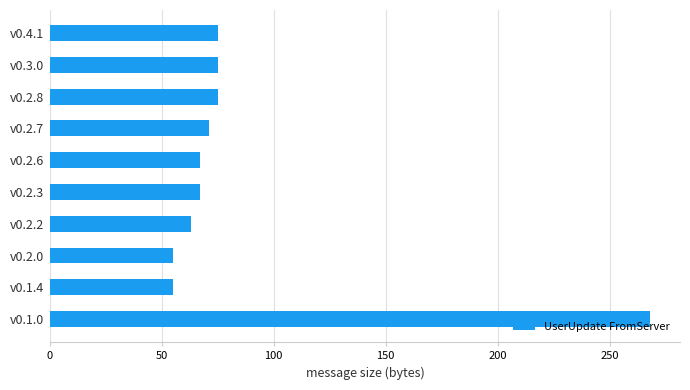

Which has a higher value, v0.4.1 or v0.2.2?

v0.4.1